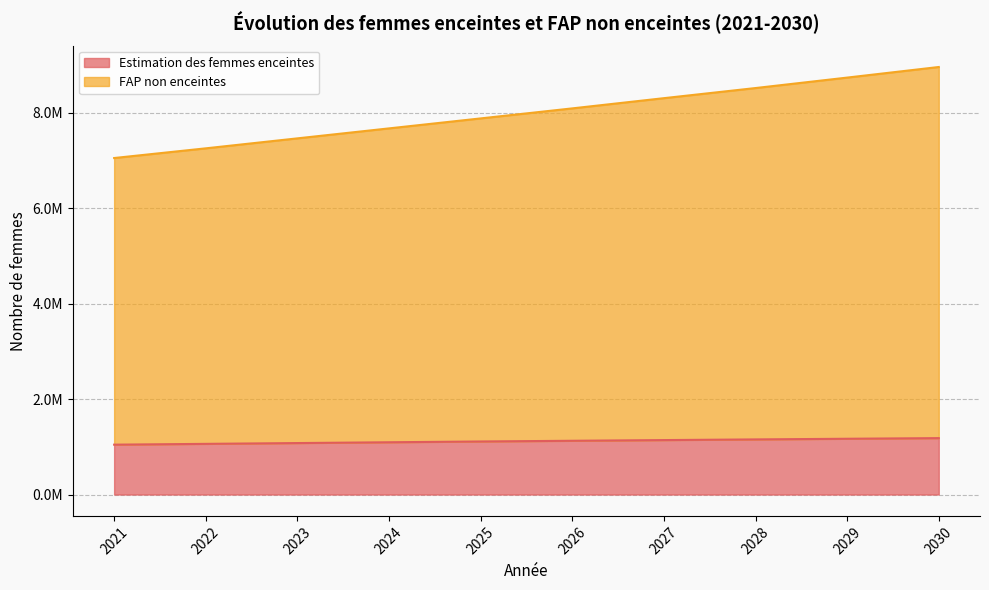

Rank the series by their average value, from lowest to highest.

Estimation des femmes enceintes, FAP non enceintes